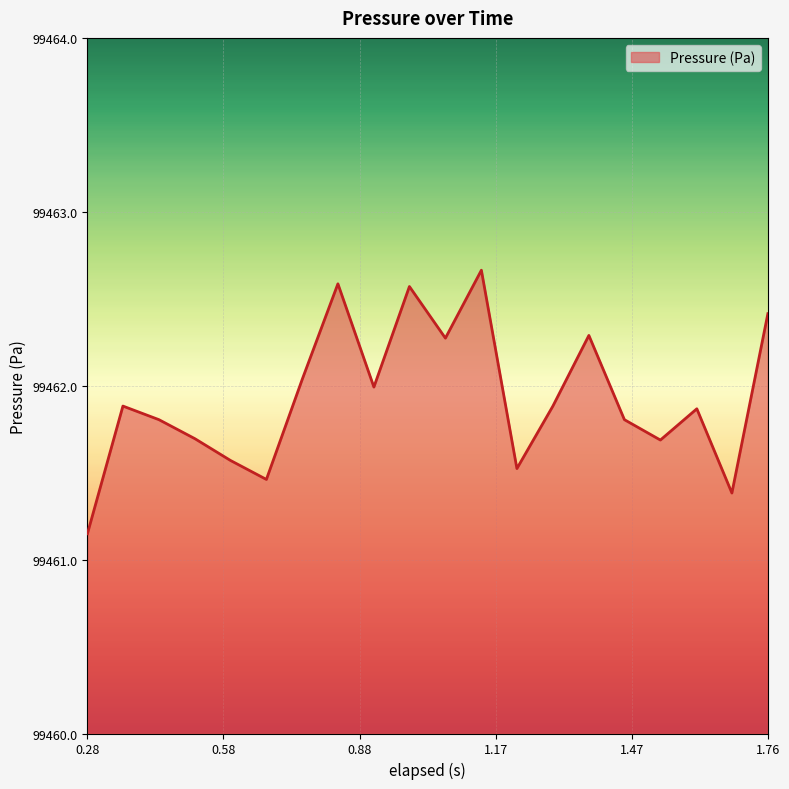

What is the greatest value displayed?

99462.7